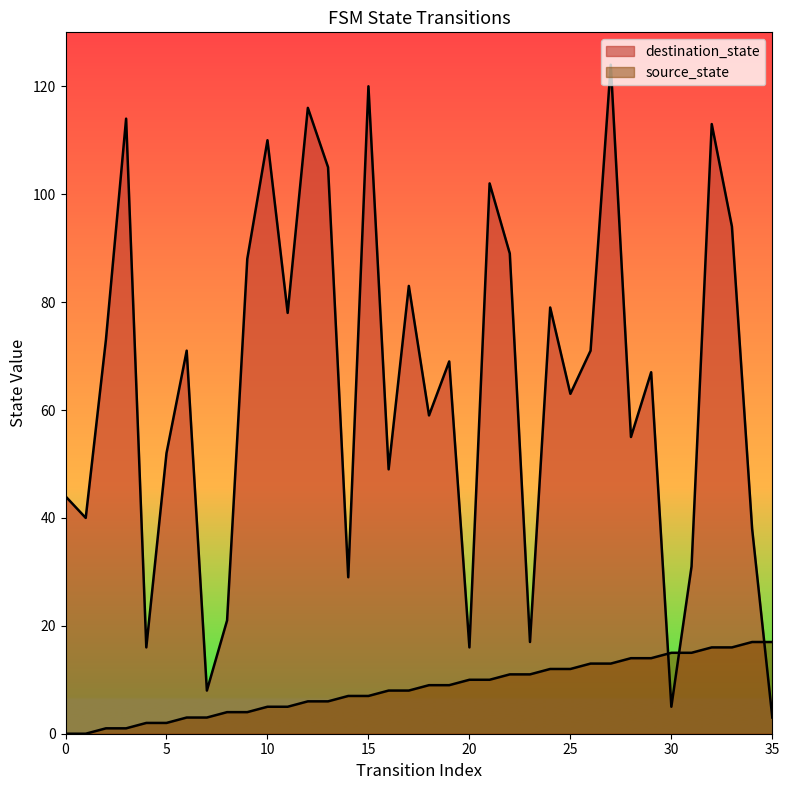

Which series has the largest range (max minus min)?

destination_state